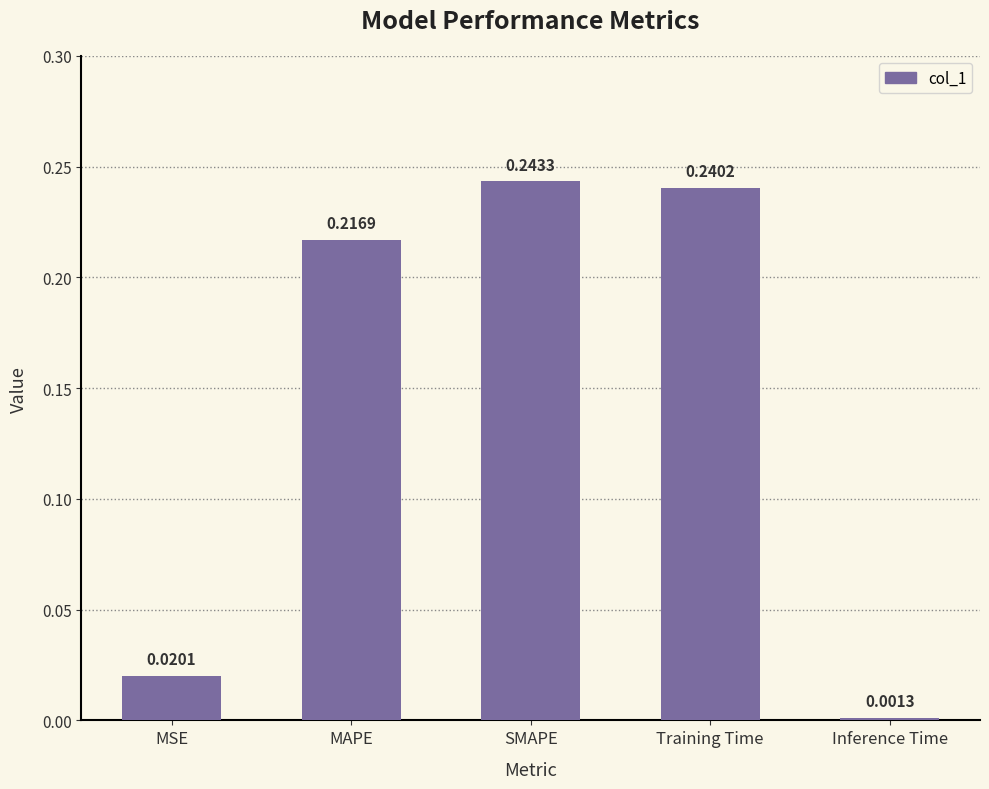

What is the label of the 3rd bar from the right?

SMAPE